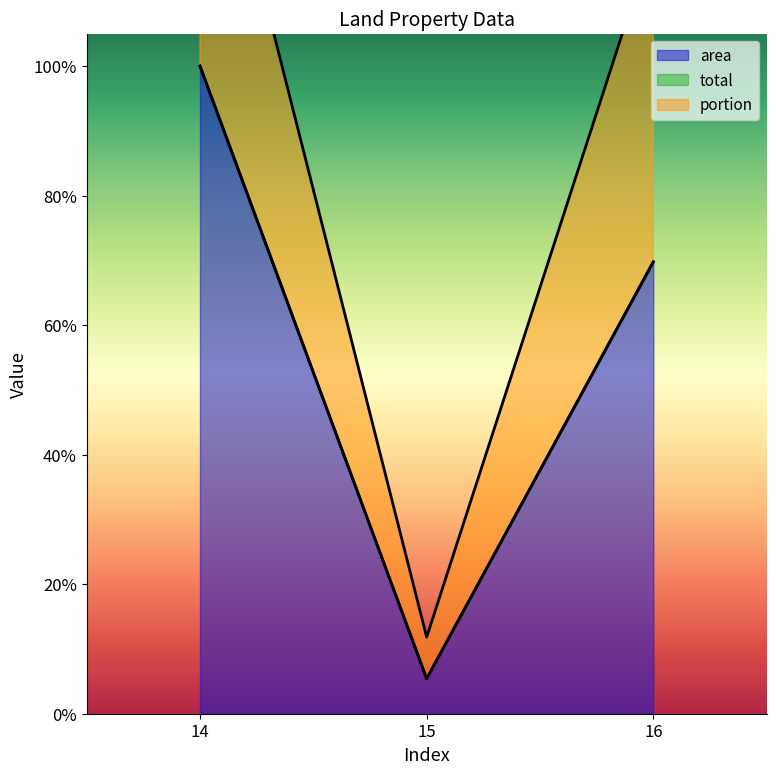

Reading right to left, extract all data points from this chart.

area: 16=0.7	15=0.1	14=1.0
total: 16=0.7	15=0.1	14=1.0